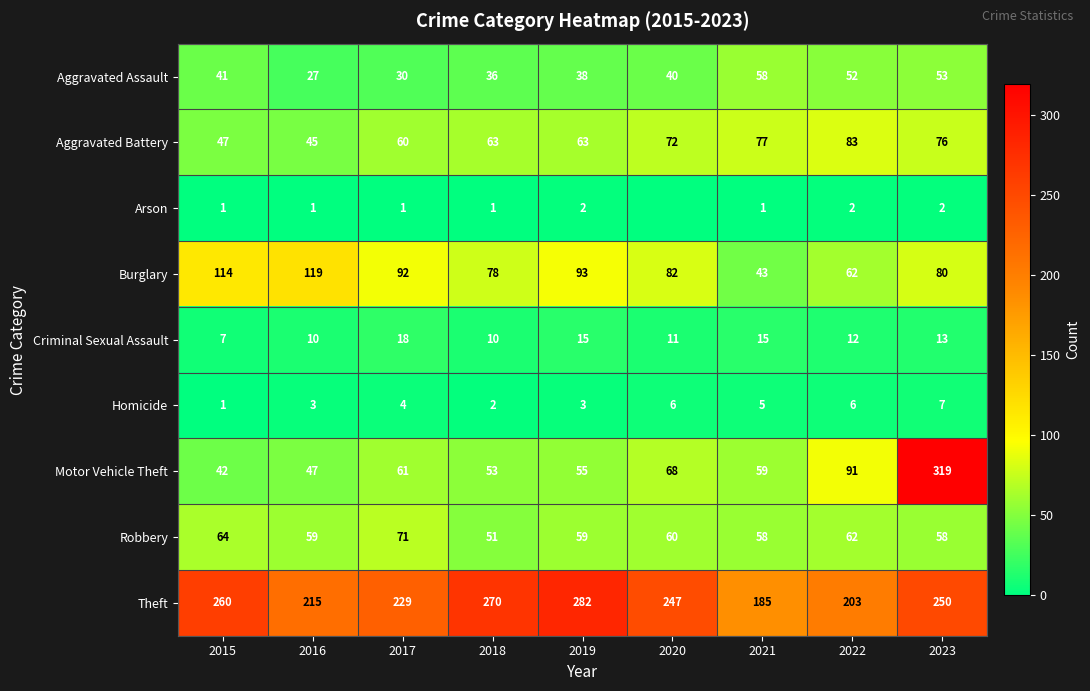

What is the greatest value displayed?

319